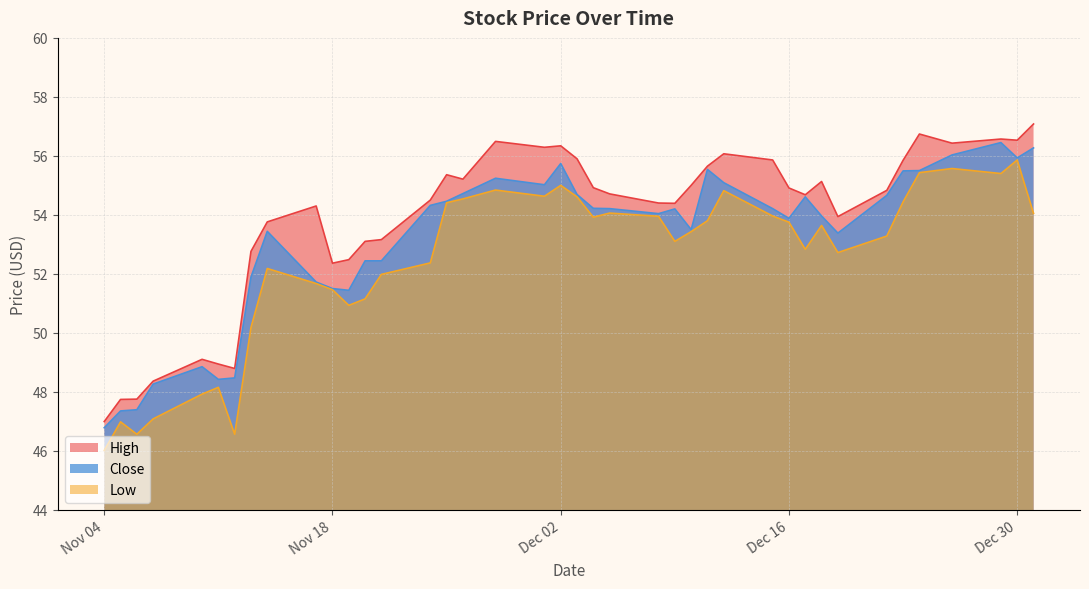

What is the sum of the High values at 11 and 32?

108.6